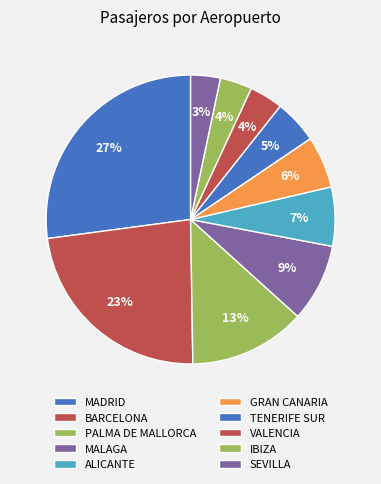

To the nearest percent, what is the average slice percentage?

10%